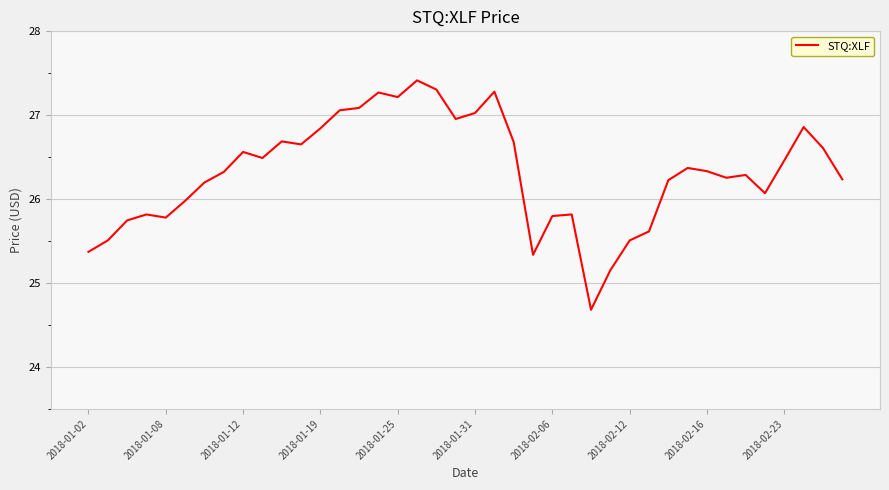

What is the difference between the maximum and minimum values?

2.7